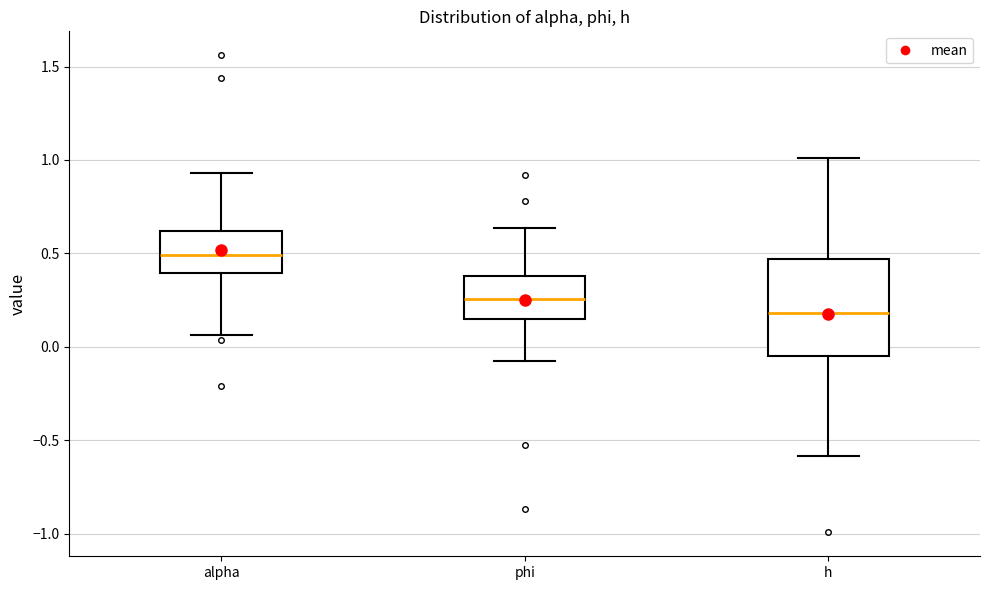

Reading left to right, read every box against the y-axis: the position of its median line, the range the box covers, and the ends of its whiskers. The values are not printed on the chart, so give them approximately, as read against the axis.

alpha: median 0.50, box 0.40 to 0.60, whiskers 0.05 to 0.95
phi: median 0.25, box 0.15 to 0.40, whiskers -0.10 to 0.65
h: median 0.20, box -0.05 to 0.45, whiskers -0.60 to 1.00